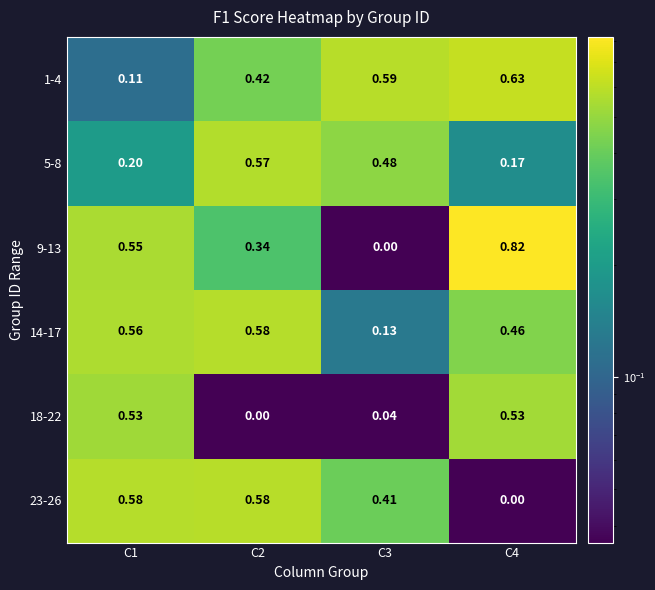

Is the value of 5-8 at C1 greater than the value of 14-17 at C3?

Yes